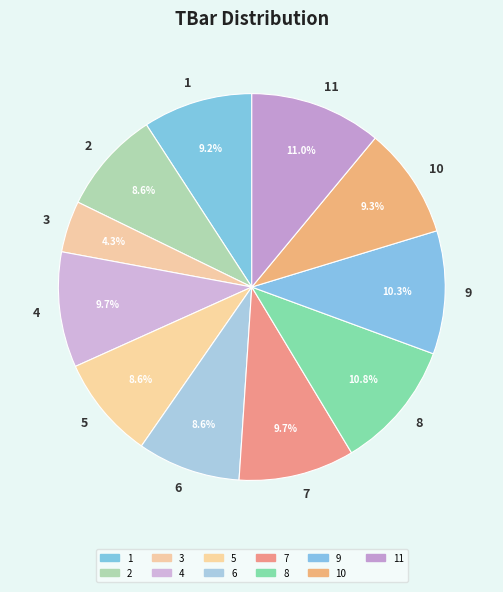

How many segments does this pie chart have?

11